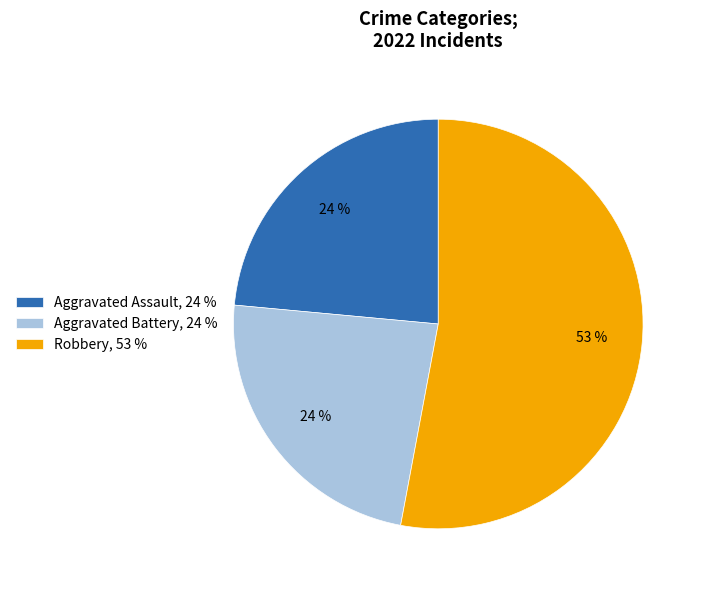

To the nearest percent, what portion does Aggravated Battery, 24 % represent?

24%